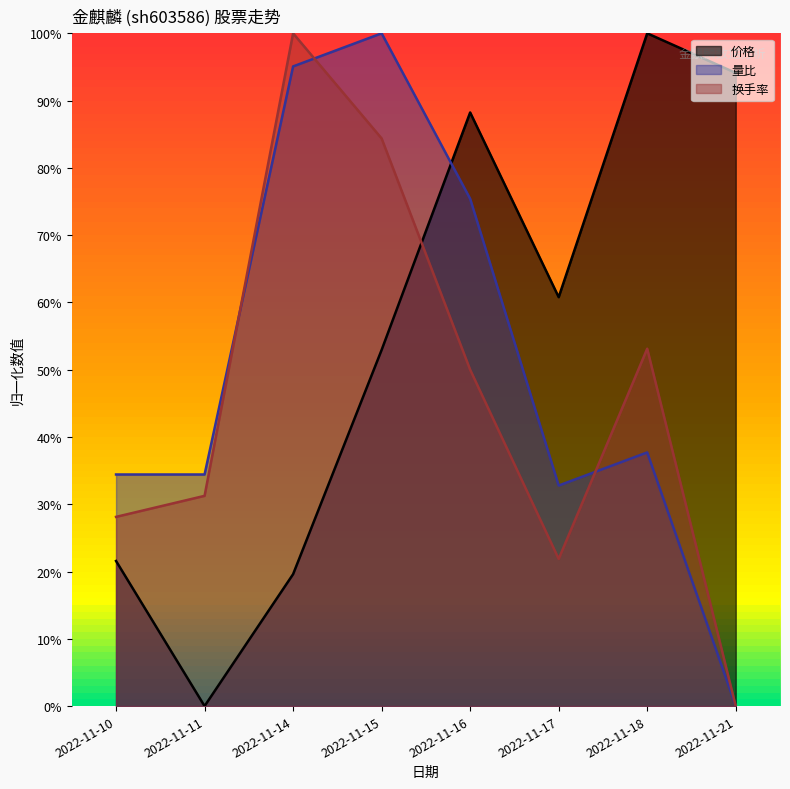

At how many categories does at least one series exceed 0?

8